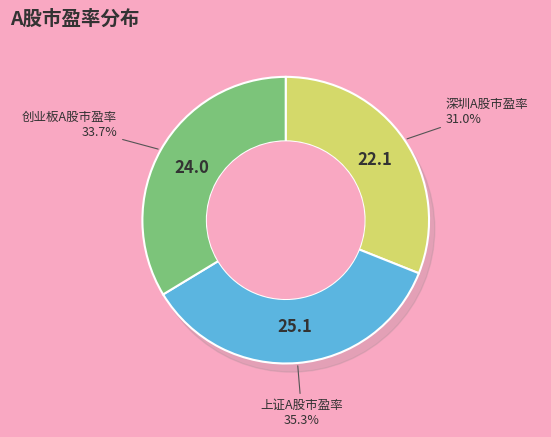

To the nearest percent, what percentage of the pie is 深圳A股市盈率?

31%